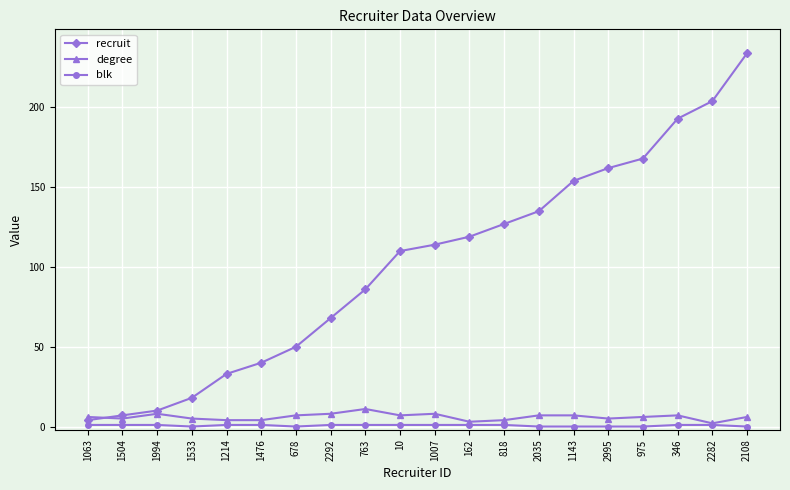

What is the sum of the blk values at 162 and 1504?

2